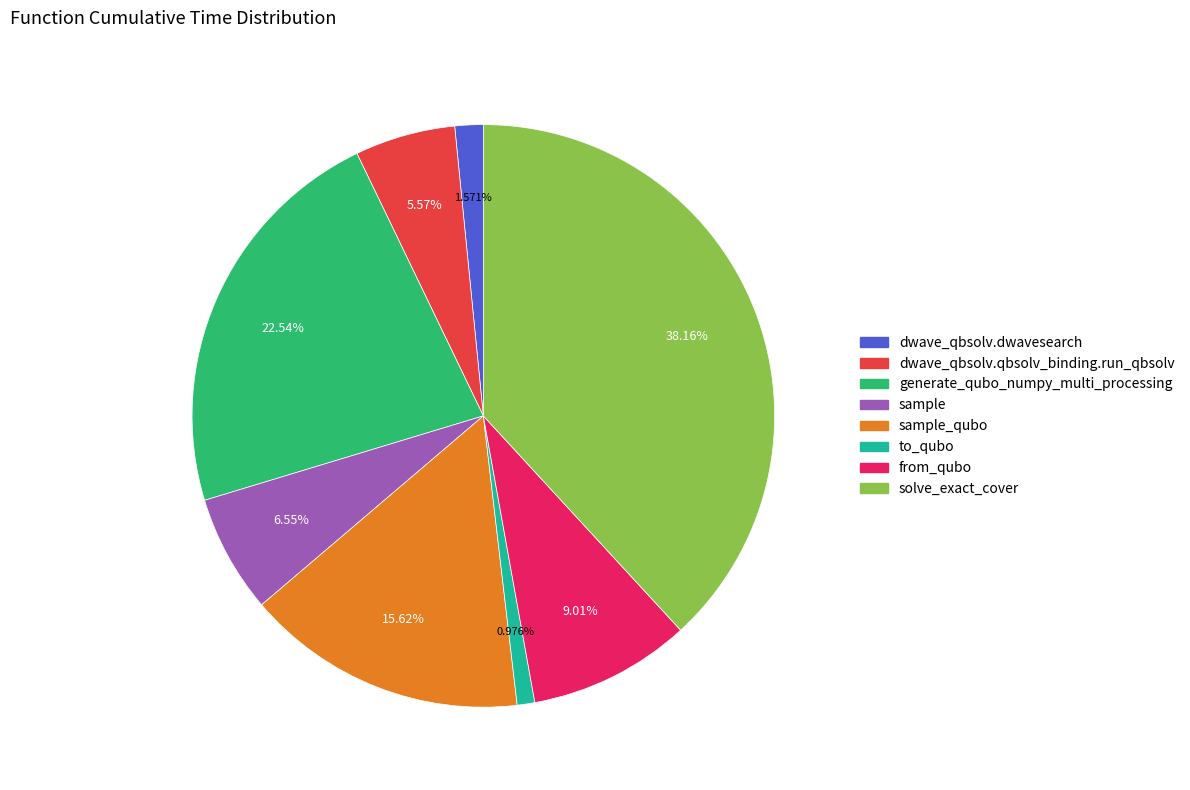

Is there any slice that represents more than half of the pie?

No